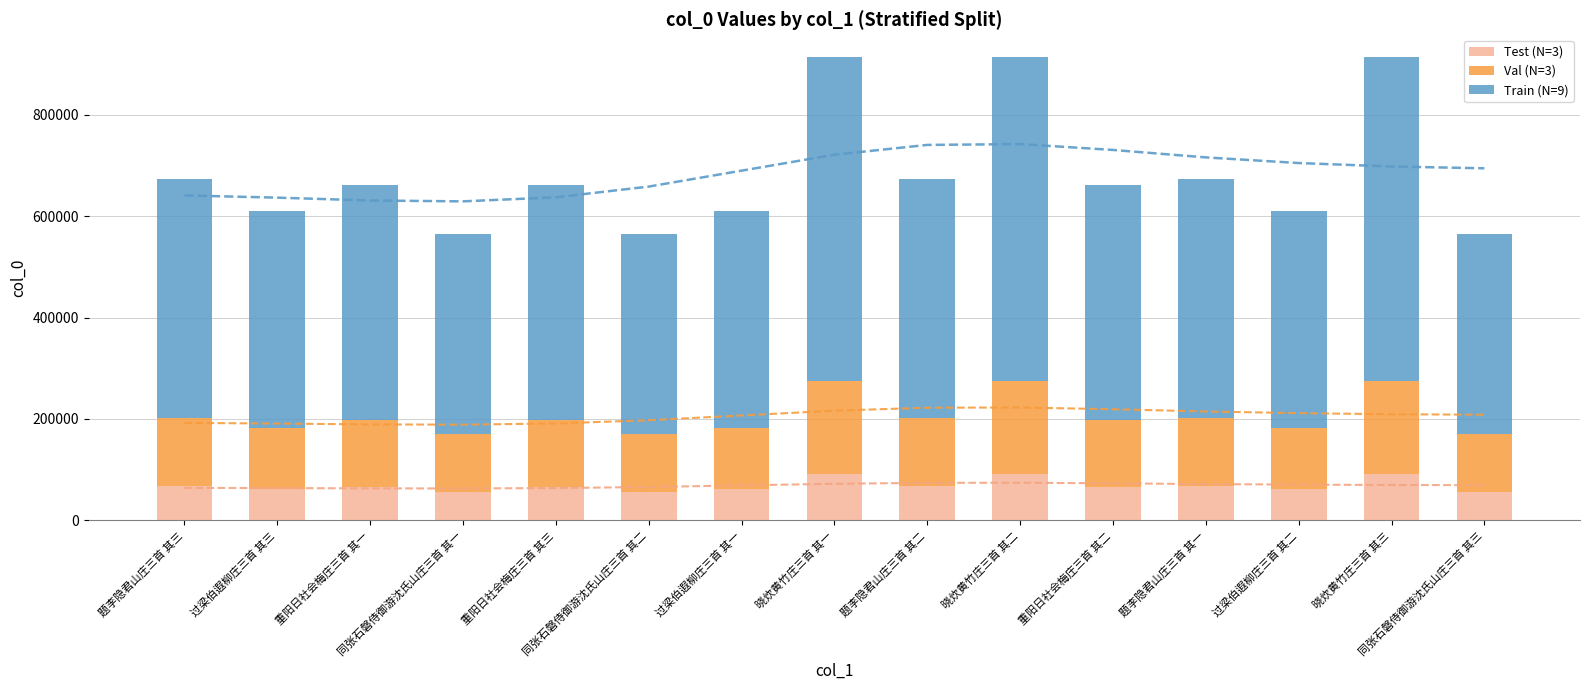

Reading left to right, transcribe all the data shown in this chart.

Test (N=3): 题李隐君山庄三首 其三=67377	过梁伯遐柳庄三首 其三=60991	重阳日社会梅庄三首 其一=66214	同张石磐侍御游沈氏山庄三首 其一=56509	重阳日社会梅庄三首 其三=66215	同张石磐侍御游沈氏山庄三首 其二=56509	过梁伯遐柳庄三首 其一=60990	晓炊黄竹庄三首 其一=91327	题李隐君山庄三首 其二=67378	晓炊黄竹庄三首 其二=91326	重阳日社会梅庄三首 其二=66214	题李隐君山庄三首 其一=67377	过梁伯遐柳庄三首 其二=60990	晓炊黄竹庄三首 其三=91327	同张石磐侍御游沈氏山庄三首 其三=56508
Val (N=3): 题李隐君山庄三首 其三=134753	过梁伯遐柳庄三首 其三=121979	重阳日社会梅庄三首 其一=132427	同张石磐侍御游沈氏山庄三首 其一=113015	重阳日社会梅庄三首 其三=132427	同张石磐侍御游沈氏山庄三首 其二=113015	过梁伯遐柳庄三首 其一=121979	晓炊黄竹庄三首 其一=182652	题李隐君山庄三首 其二=134752	晓炊黄竹庄三首 其二=182652	重阳日社会梅庄三首 其二=132427	题李隐君山庄三首 其一=134752	过梁伯遐柳庄三首 其二=121979	晓炊黄竹庄三首 其三=182651	同张石磐侍御游沈氏山庄三首 其三=113016
Train (N=9): 题李隐君山庄三首 其三=471635	过梁伯遐柳庄三首 其三=426927	重阳日社会梅庄三首 其一=463494	同张石磐侍御游沈氏山庄三首 其一=395554	重阳日社会梅庄三首 其三=463495	同张石磐侍御游沈氏山庄三首 其二=395555	过梁伯遐柳庄三首 其一=426926	晓炊黄竹庄三首 其一=639282	题李隐君山庄三首 其二=471634	晓炊黄竹庄三首 其二=639282	重阳日社会梅庄三首 其二=463495	题李隐君山庄三首 其一=471634	过梁伯遐柳庄三首 其二=426927	晓炊黄竹庄三首 其三=639281	同张石磐侍御游沈氏山庄三首 其三=395556